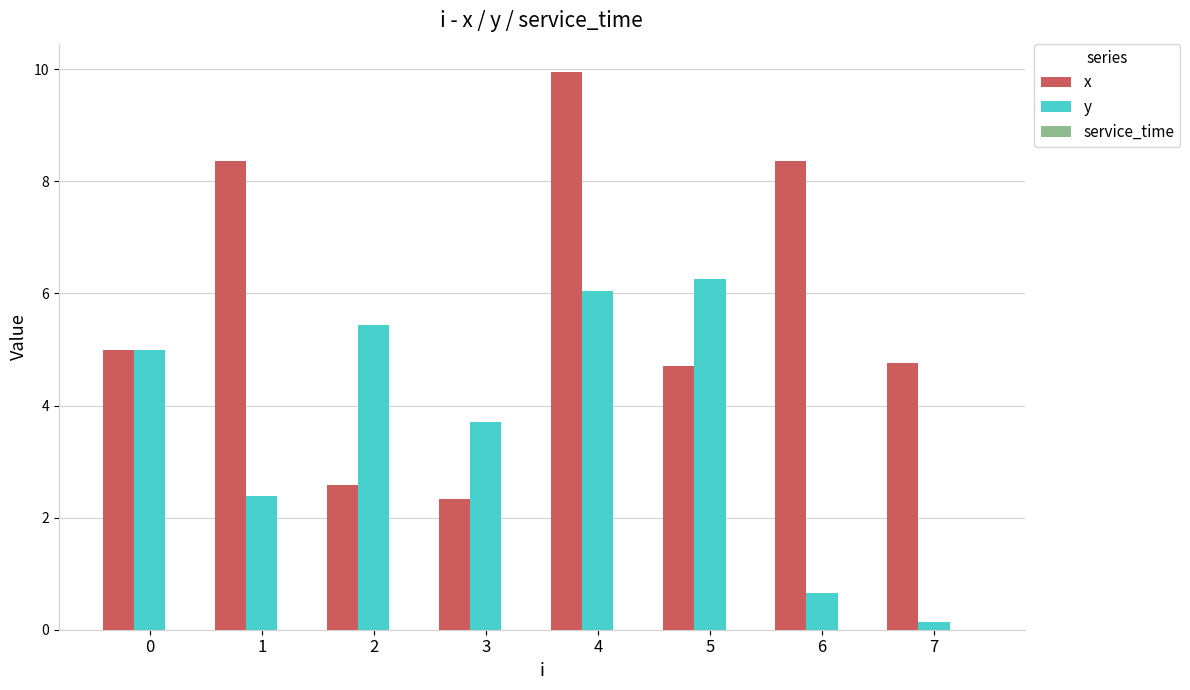

At 4, list the series in order from largest to smallest.

x, y